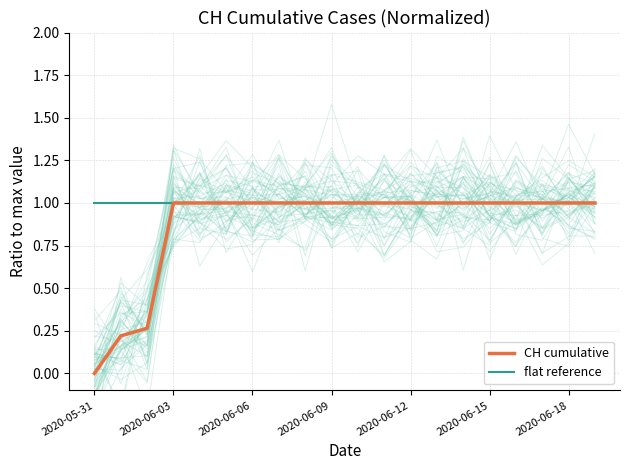

What is the sum of all flat reference values?

20.0